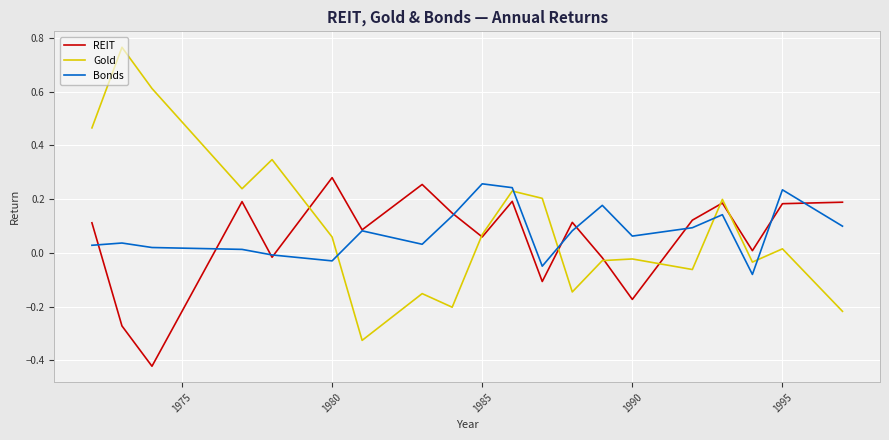

Does the chart have visible grid lines?

Yes